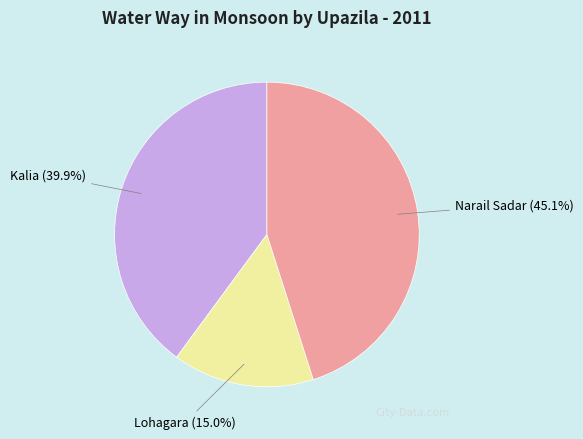

Count the number of slices in the pie.

3